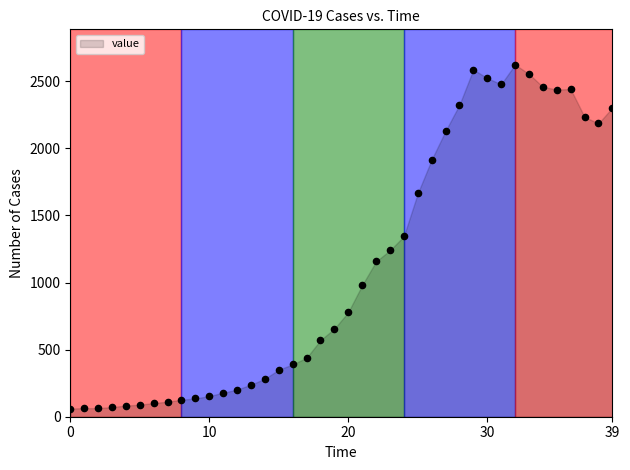

What is the range of Y values (max minus min)?

2564